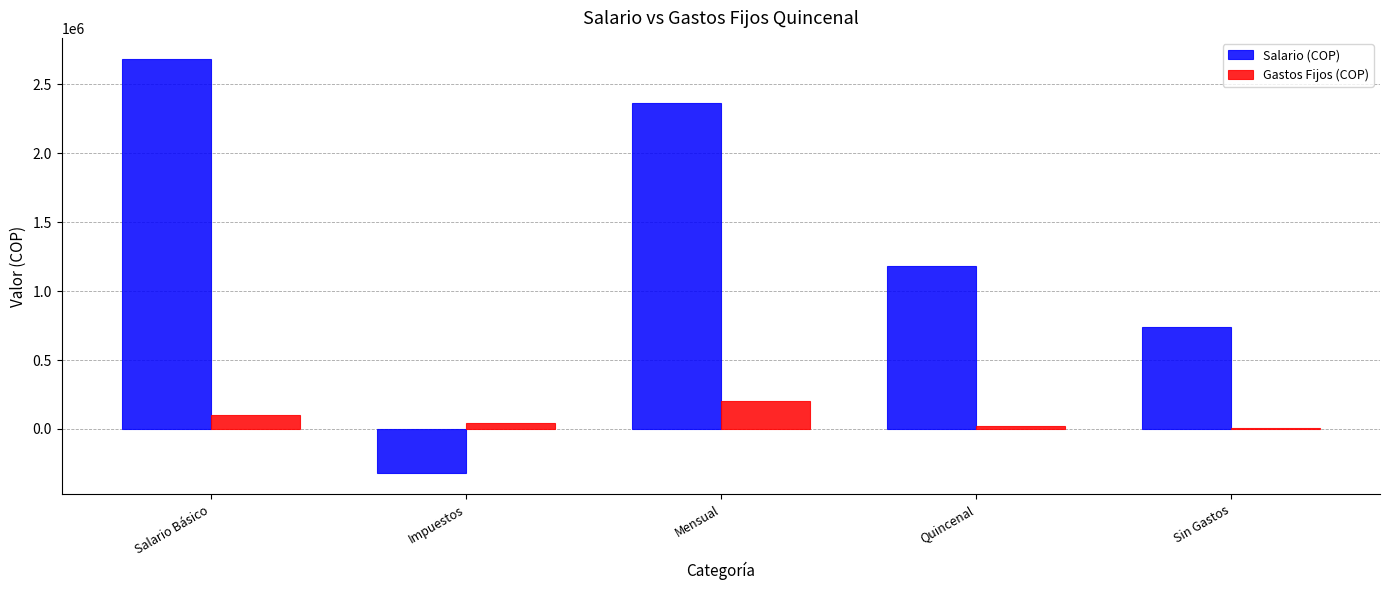

How many bars are there in total?

10